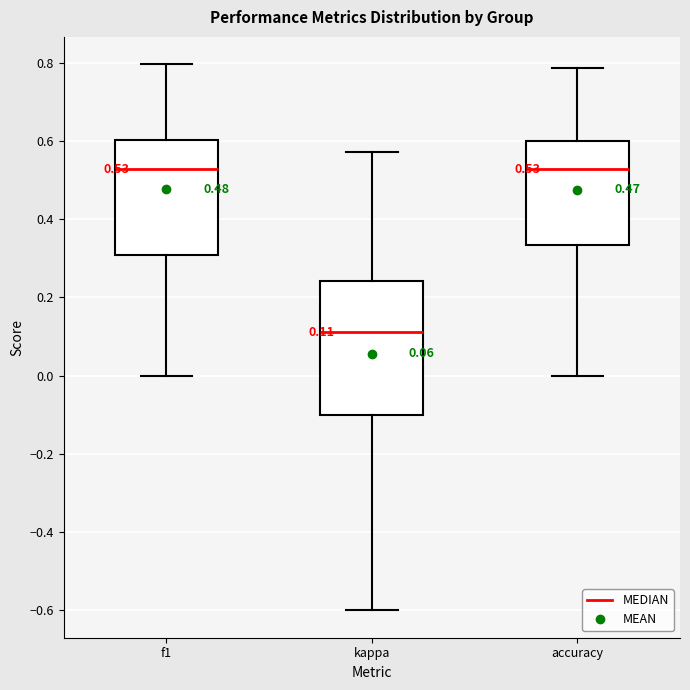

Comparing the boxes themselves (not the whiskers), which one is the tallest?

kappa